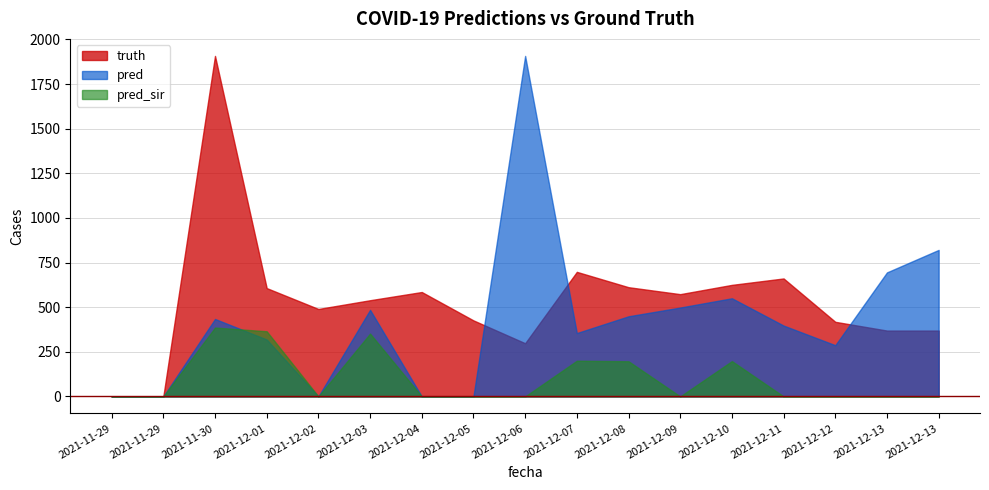

What is the sum of the pred_sir values at 2021-12-03 and 2021-12-13?

352